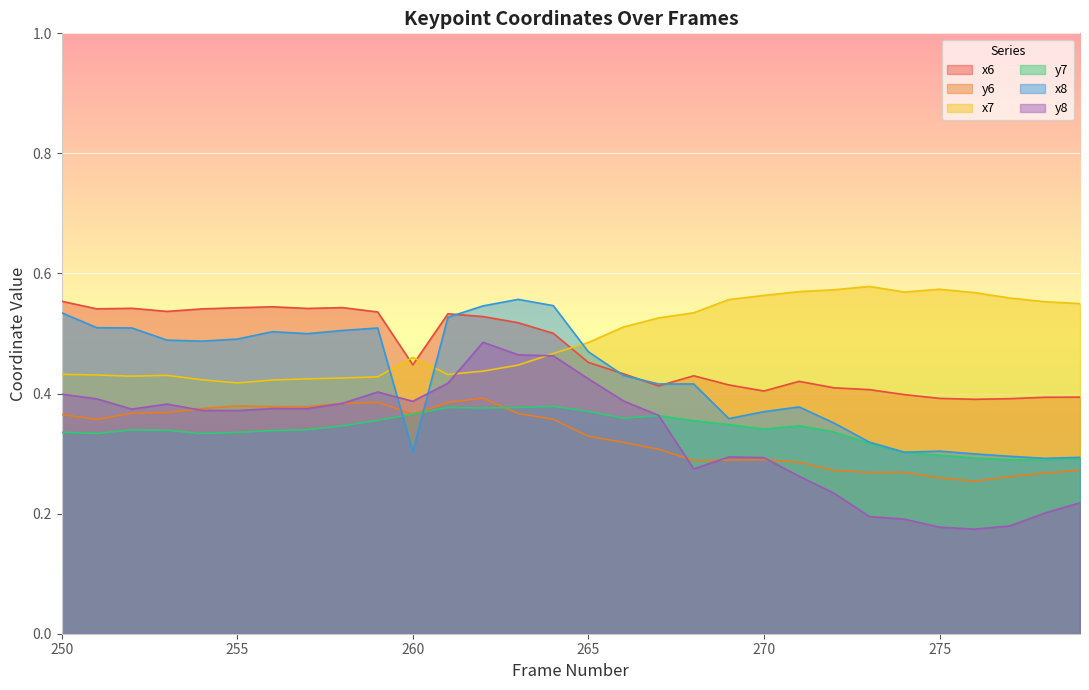

Reading right to left, what are all the values shown in this chart?

x6: 0.4	0.4	0.4	0.4	0.4	0.4	0.4	0.4	0.4	0.4	0.4	0.4	0.4	0.4	0.5	0.5	0.5	0.5	0.5	0.4	0.5	0.5	0.5	0.5	0.5	0.5	0.5	0.5	0.5	0.6
y6: 0.3	0.3	0.3	0.3	0.3	0.3	0.3	0.3	0.3	0.3	0.3	0.3	0.3	0.3	0.3	0.4	0.4	0.4	0.4	0.4	0.4	0.4	0.4	0.4	0.4	0.4	0.4	0.4	0.4	0.4
x7: 0.5	0.6	0.6	0.6	0.6	0.6	0.6	0.6	0.6	0.6	0.6	0.5	0.5	0.5	0.5	0.5	0.4	0.4	0.4	0.5	0.4	0.4	0.4	0.4	0.4	0.4	0.4	0.4	0.4	0.4
y7: 0.3	0.3	0.3	0.3	0.3	0.3	0.3	0.3	0.3	0.3	0.3	0.4	0.4	0.4	0.4	0.4	0.4	0.4	0.4	0.4	0.4	0.3	0.3	0.3	0.3	0.3	0.3	0.3	0.3	0.3
x8: 0.3	0.3	0.3	0.3	0.3	0.3	0.3	0.4	0.4	0.4	0.4	0.4	0.4	0.4	0.5	0.5	0.6	0.5	0.5	0.3	0.5	0.5	0.5	0.5	0.5	0.5	0.5	0.5	0.5	0.5
y8: 0.2	0.2	0.2	0.2	0.2	0.2	0.2	0.2	0.3	0.3	0.3	0.3	0.4	0.4	0.4	0.5	0.5	0.5	0.4	0.4	0.4	0.4	0.4	0.4	0.4	0.4	0.4	0.4	0.4	0.4